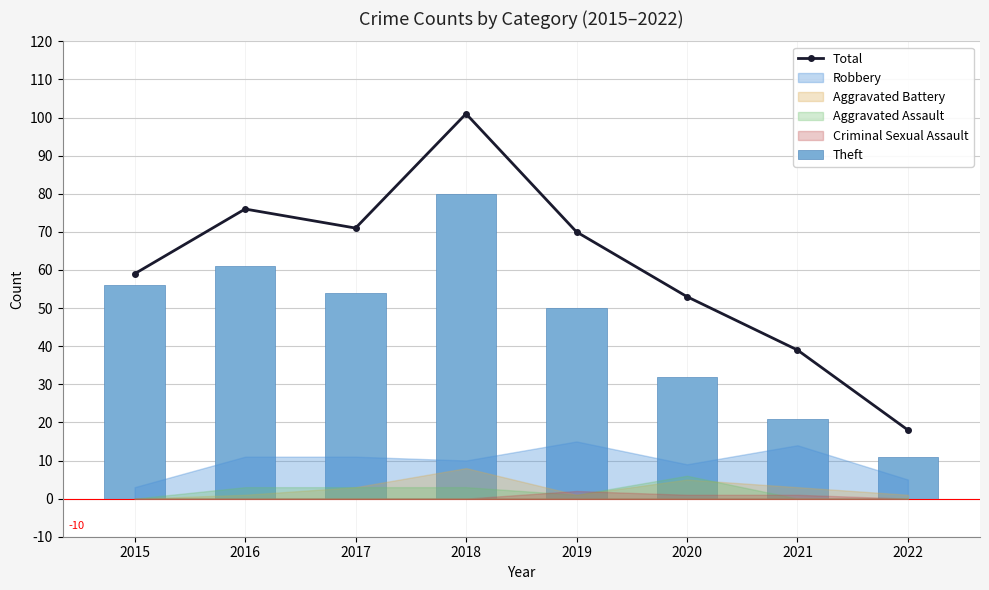

Read the Theft value at 2017, to the nearest 10.

50